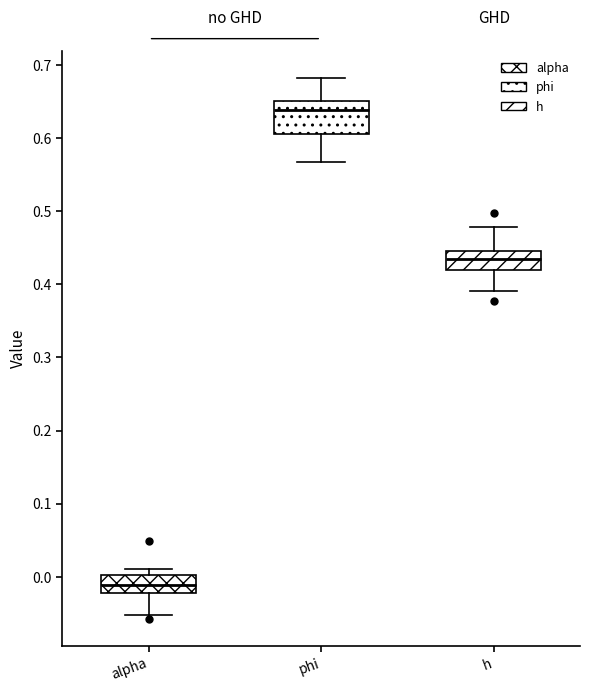

Comparing the boxes themselves (not the whiskers), which one is the tallest?

phi